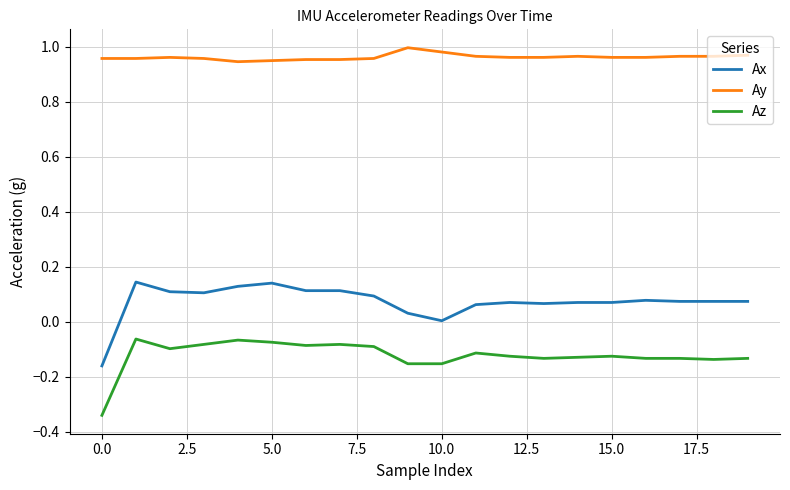

Rank the series by their maximum value, from lowest to highest.

Az, Ax, Ay